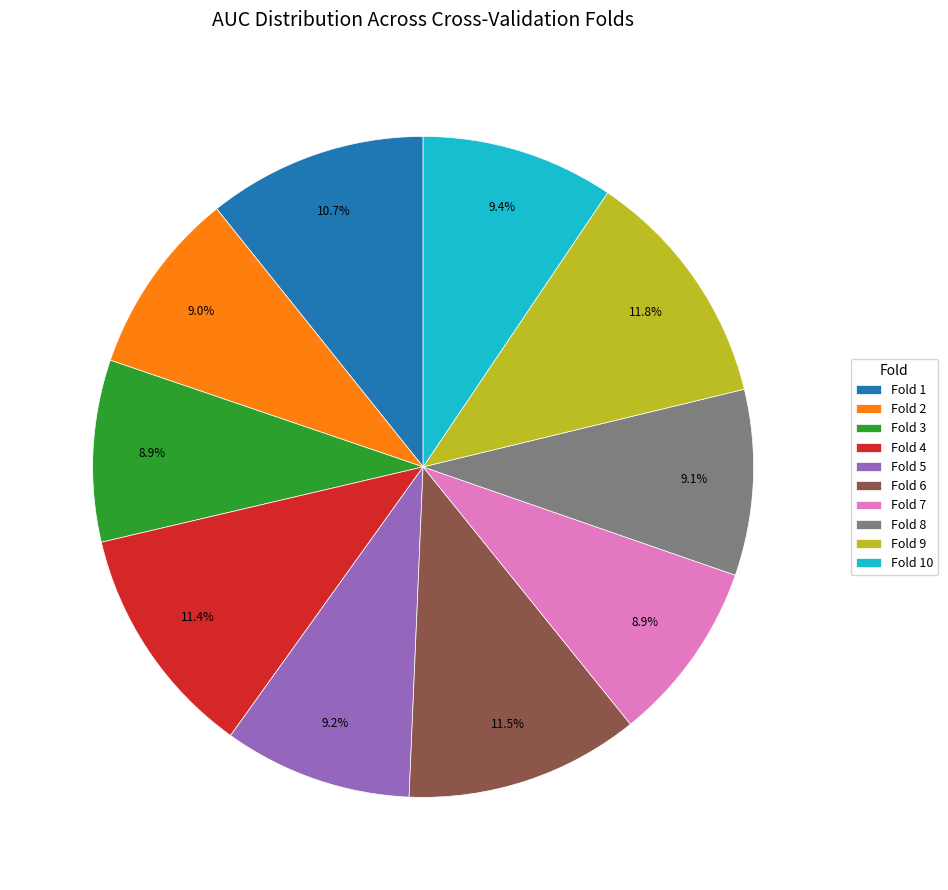

To the nearest percent, what is the difference between the Fold 8 and Fold 9 slice percentages?

3%